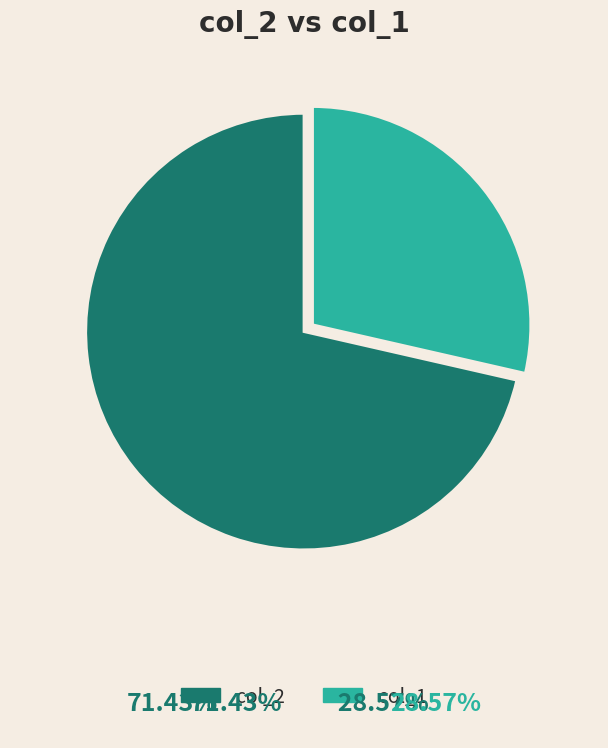

True or false: col_1 accounts for 34% of the total.

False